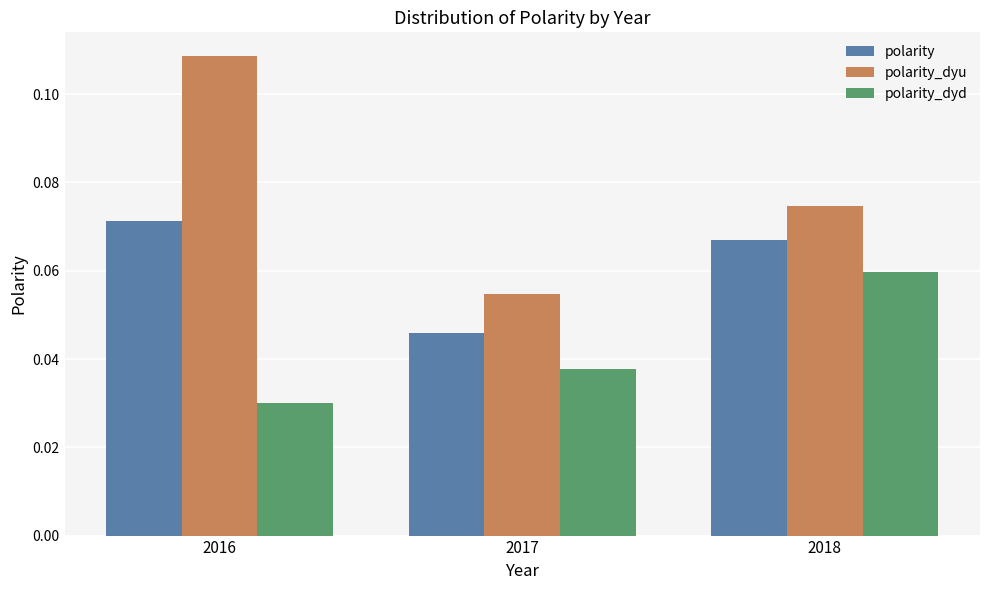

How many groups of bars are there?

3